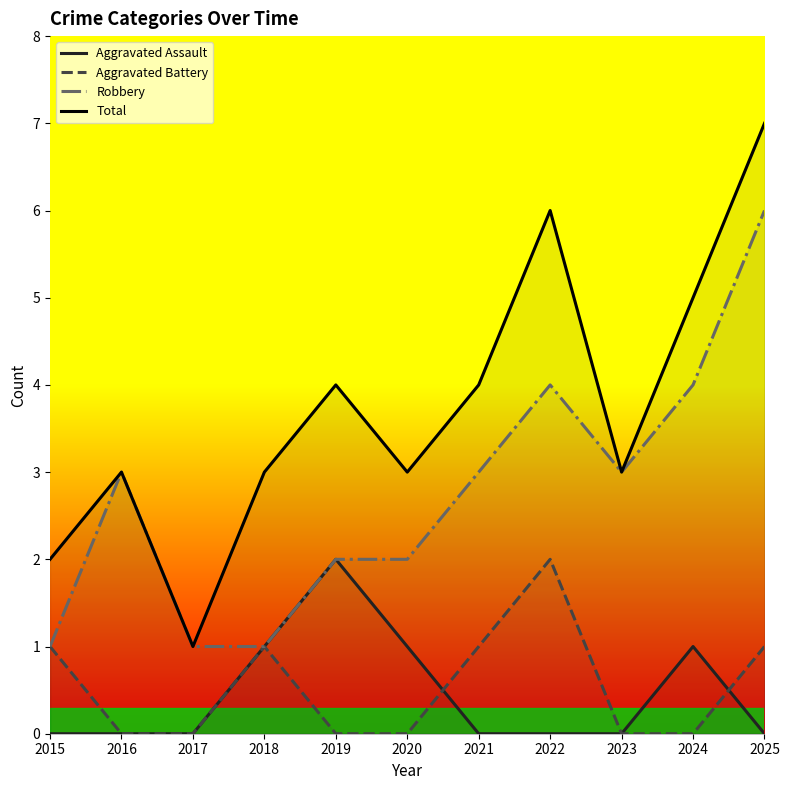

True or false: Aggravated Battery and Total cross at least once.

False